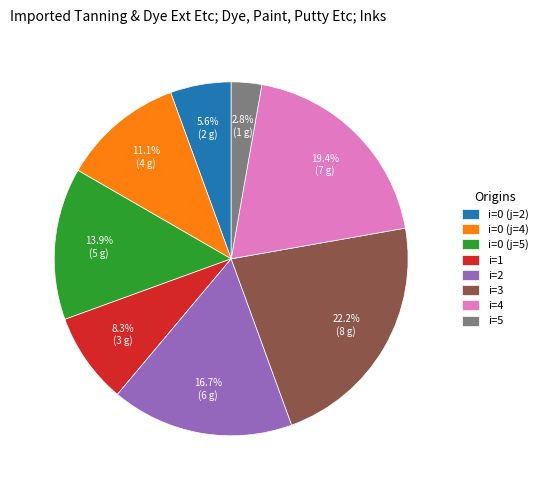

What is the largest slice in the pie chart?

i=3